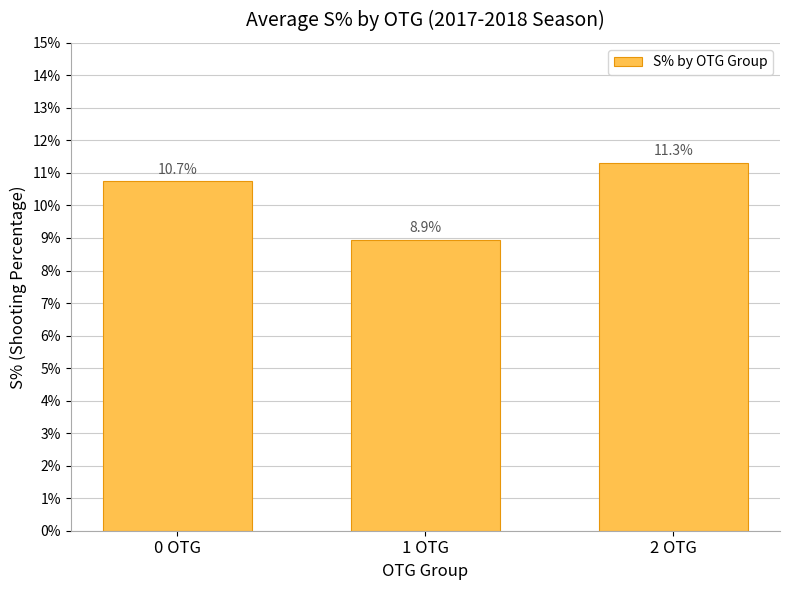

What is the maximum value shown in the chart?

11.3